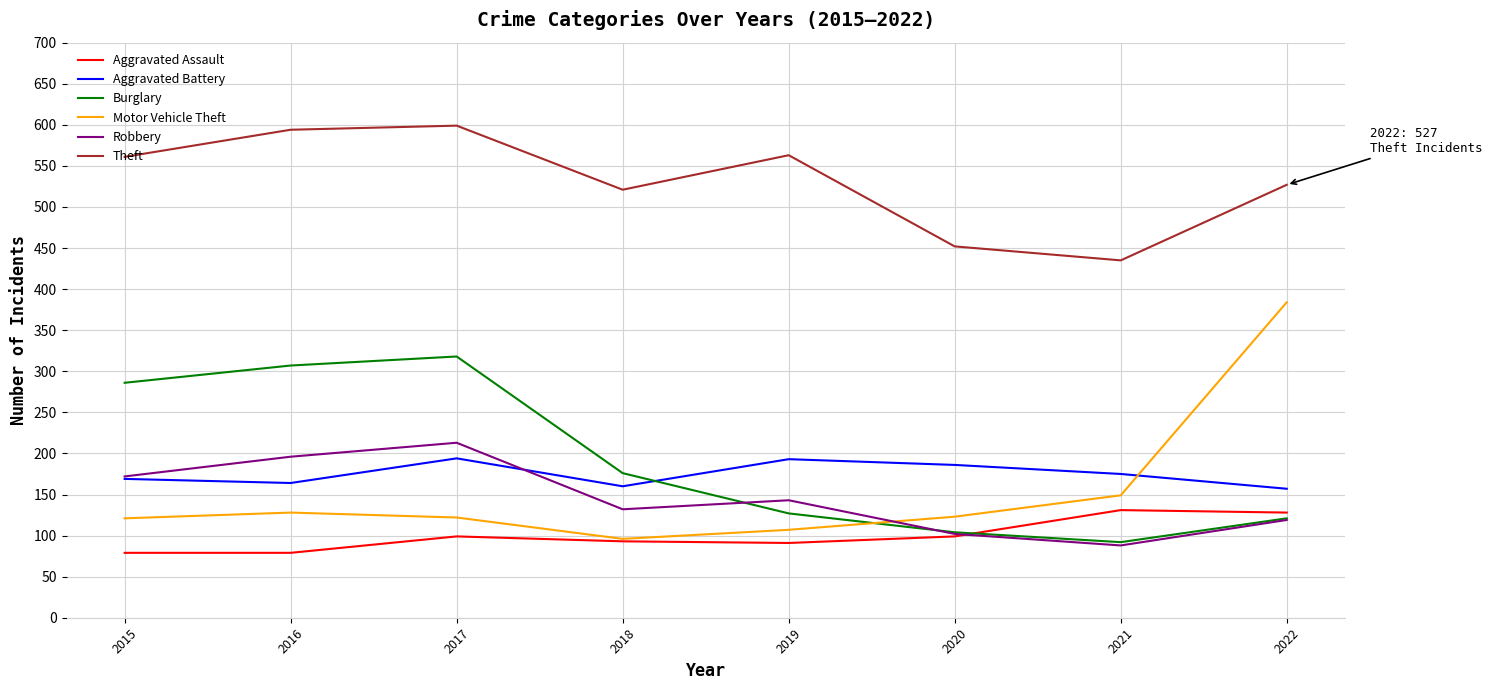

What is the approximate value of Aggravated Assault at 2015, to the nearest 10?

80